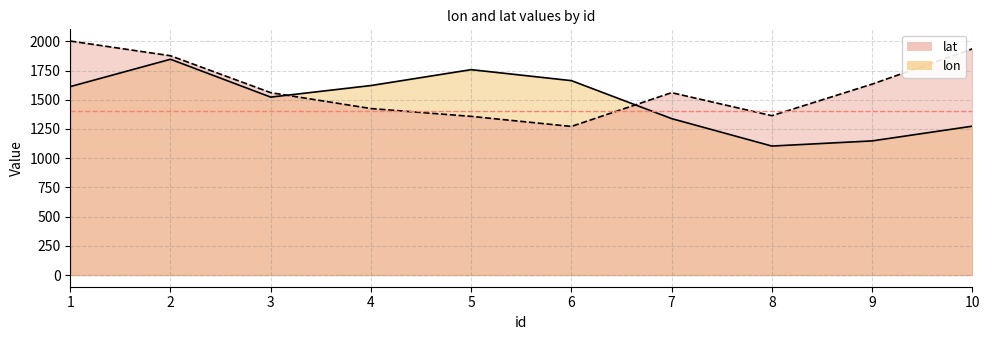

What is the sum of the lat values at 4 and 8?

2789